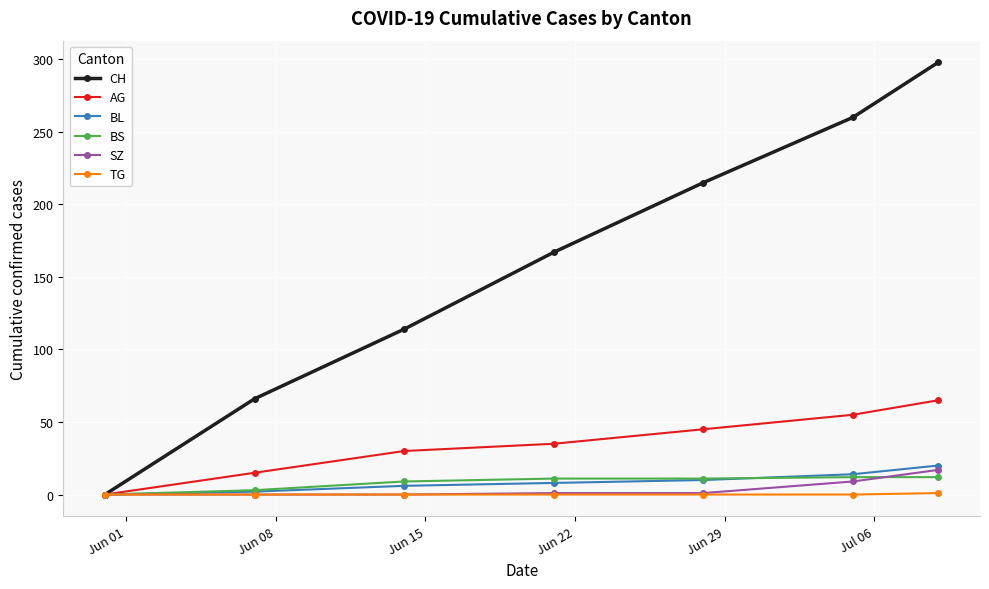

Rank the series by their maximum value, from lowest to highest.

TG, BS, SZ, BL, AG, CH